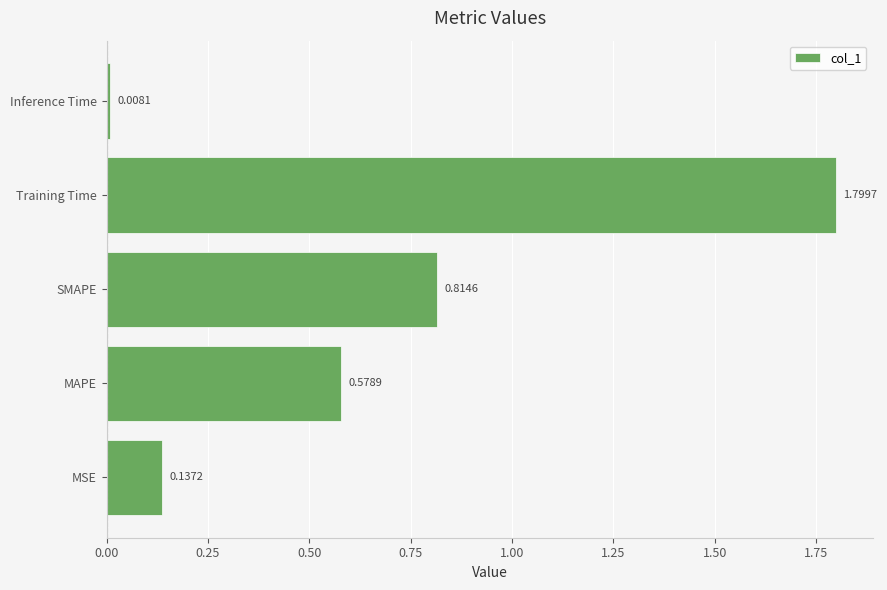

How many categories are shown in the chart?

5